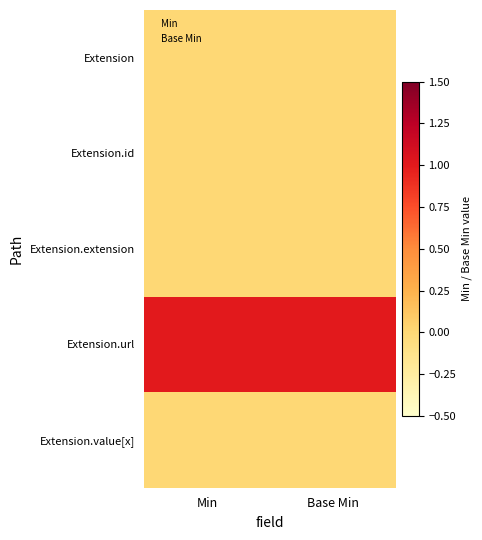

Which series has the largest total across all categories?

Extension.url